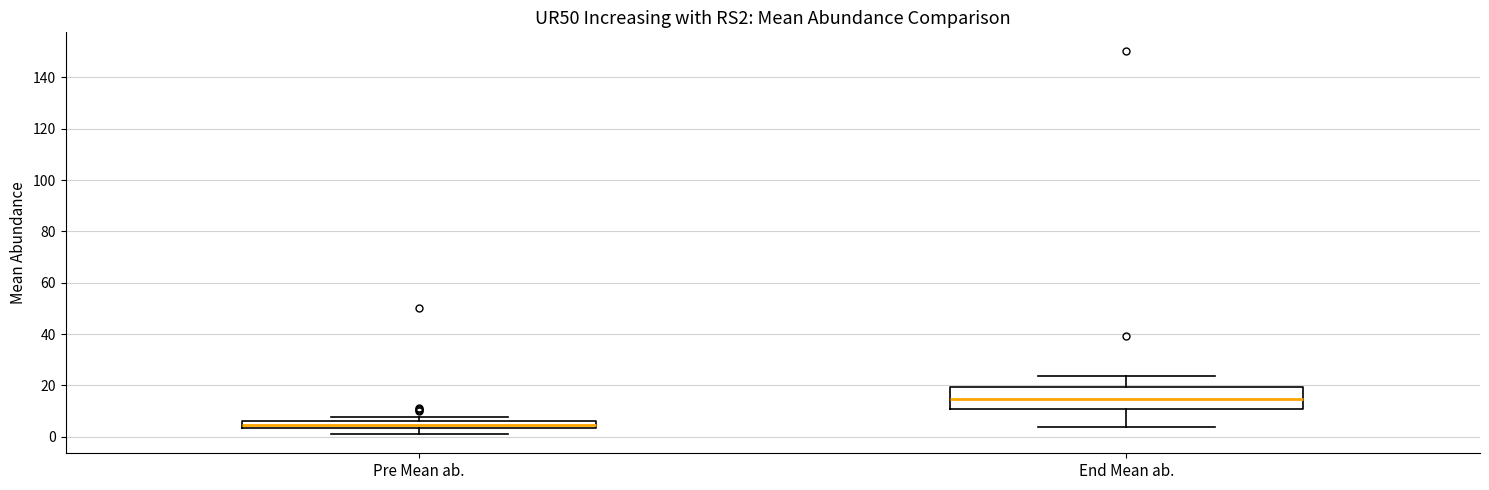

Where is the lower edge of the box for Pre Mean ab. on the y-axis? The values are not printed on the chart, so give them approximately, as read against the axis.

4